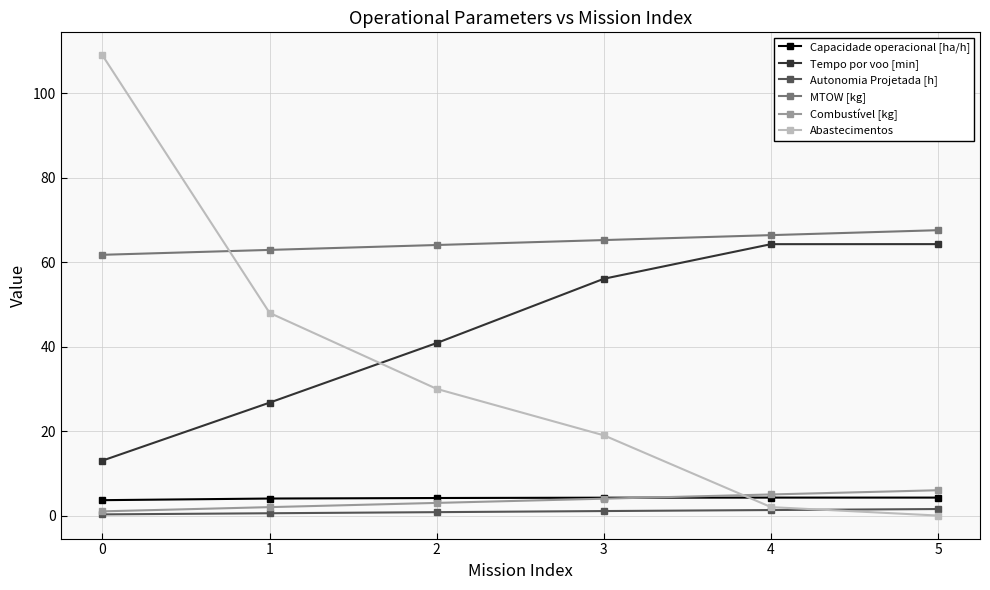

What is the spread (max minus min) of values at 0?

108.7